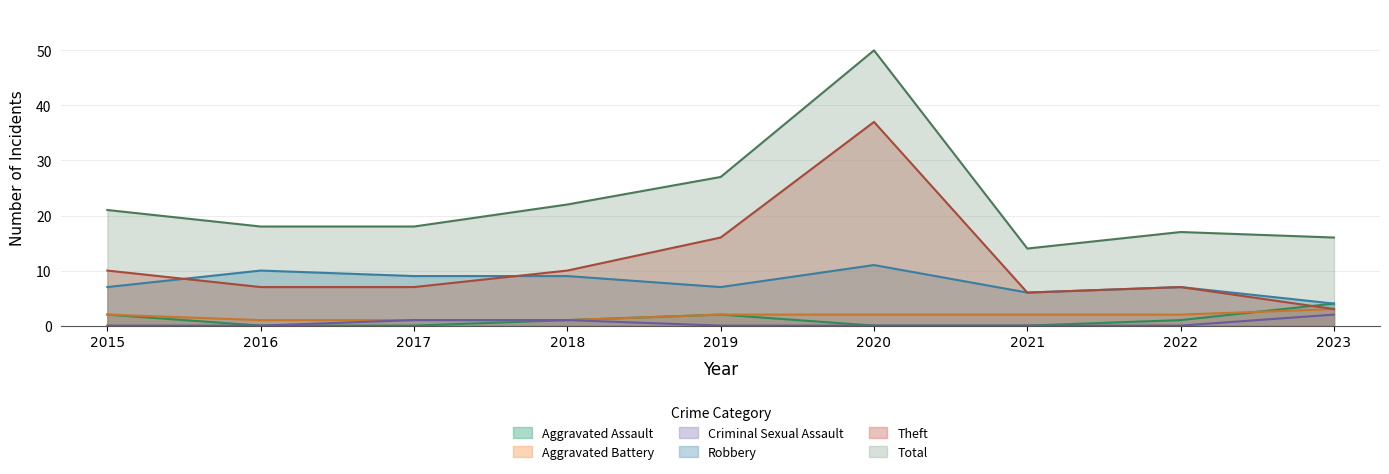

Reading left to right, list all the values displayed in this chart.

Aggravated Assault: 2	0	0	1	2	0	0	1	4
Aggravated Battery: 2	1	1	1	2	2	2	2	3
Criminal Sexual Assault: 0	0	1	1	0	0	0	0	2
Robbery: 7	10	9	9	7	11	6	7	4
Theft: 10	7	7	10	16	37	6	7	3
Total: 21	18	18	22	27	50	14	17	16